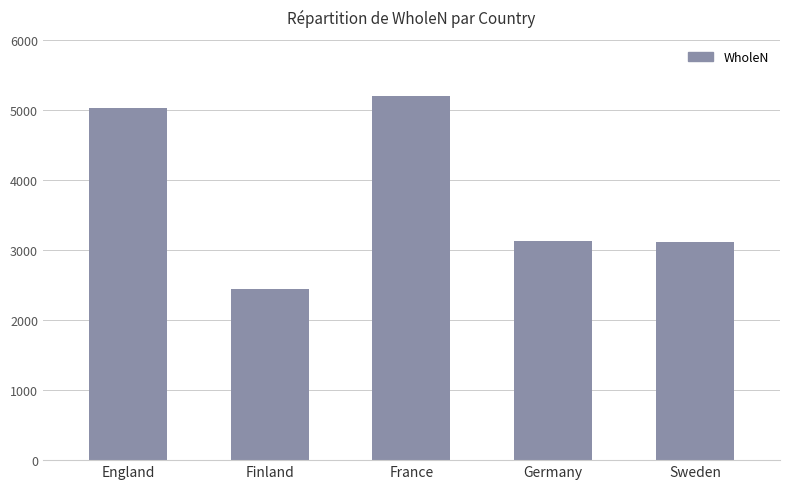

What position from the right is France?

3